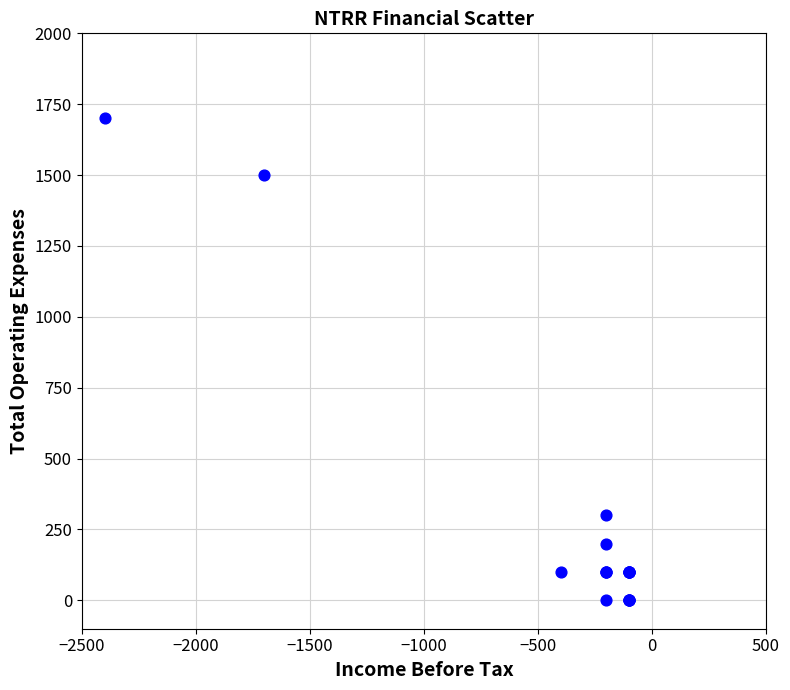

What Y value in the scatter plot is closest to 850?

300